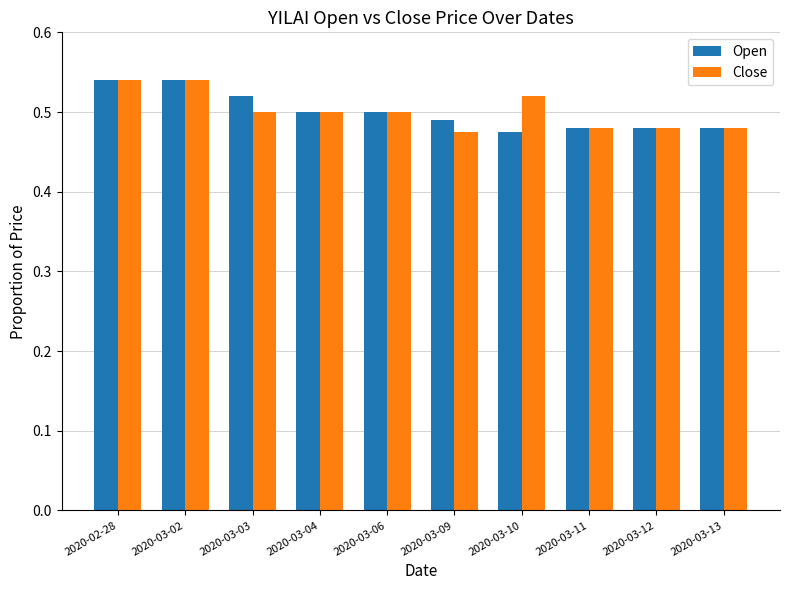

How many Open values are between 0 and 1?

10